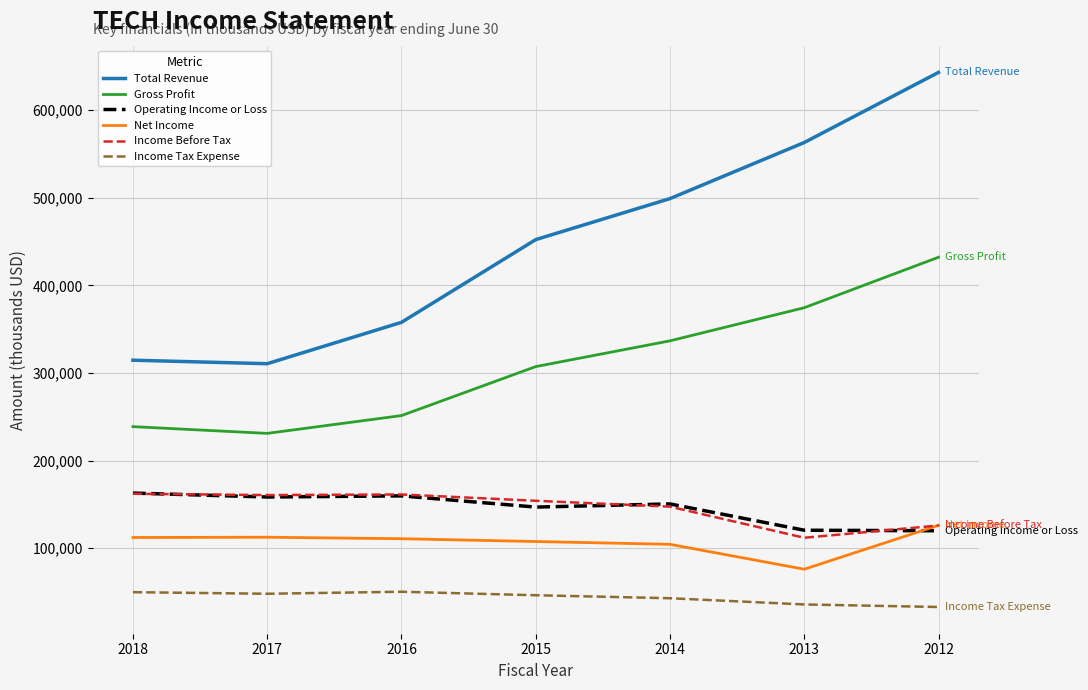

Between 2017 and 2015, which series saw the biggest shift?

Total Revenue